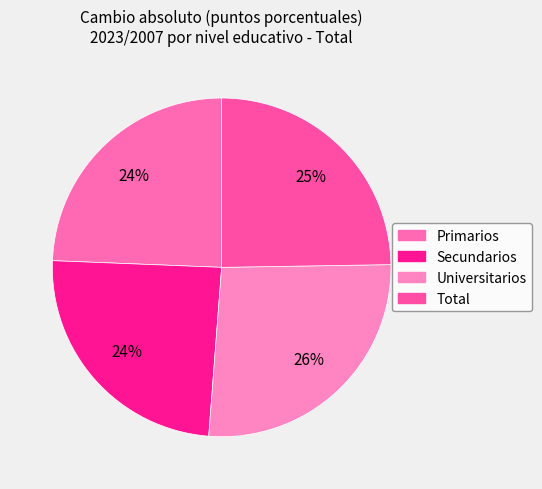

To the nearest percent, what percentage of the pie is Total?

25%